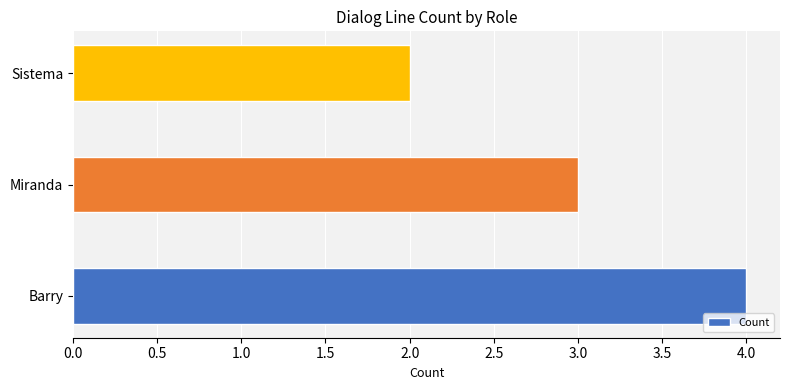

List the labels in order of value, smallest first.

Sistema, Miranda, Barry